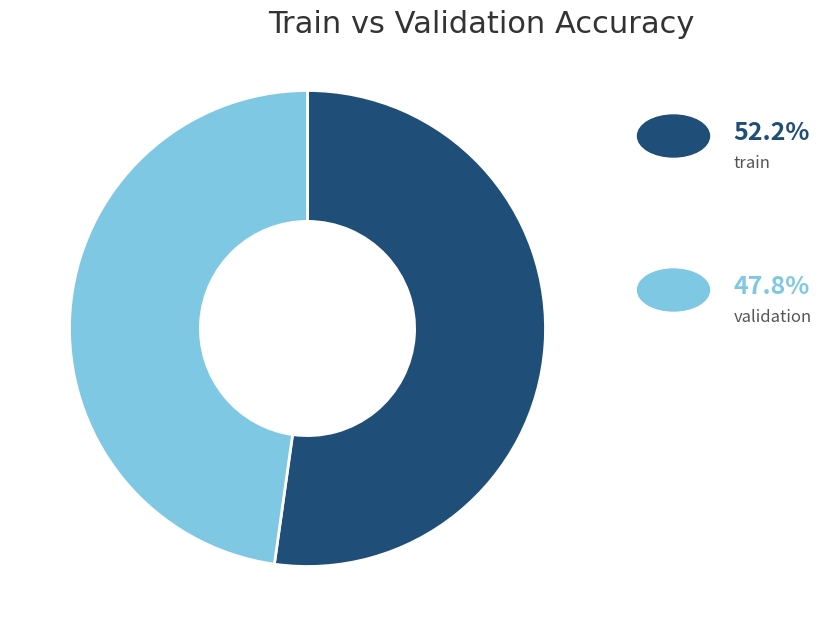

Count the number of slices in the pie.

2